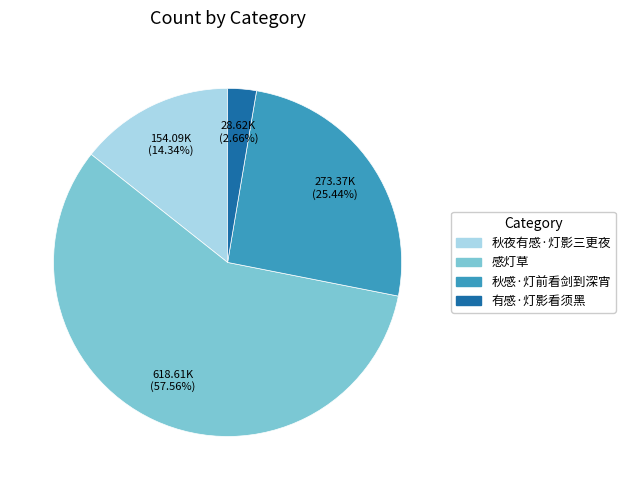

What portion of the pie excludes 秋感·灯前看剑到深宵?

74.6%